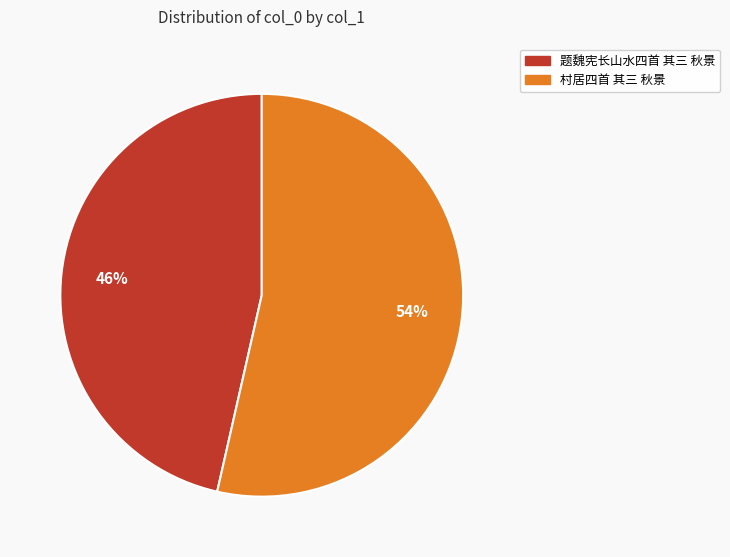

Count the number of slices in the pie.

2